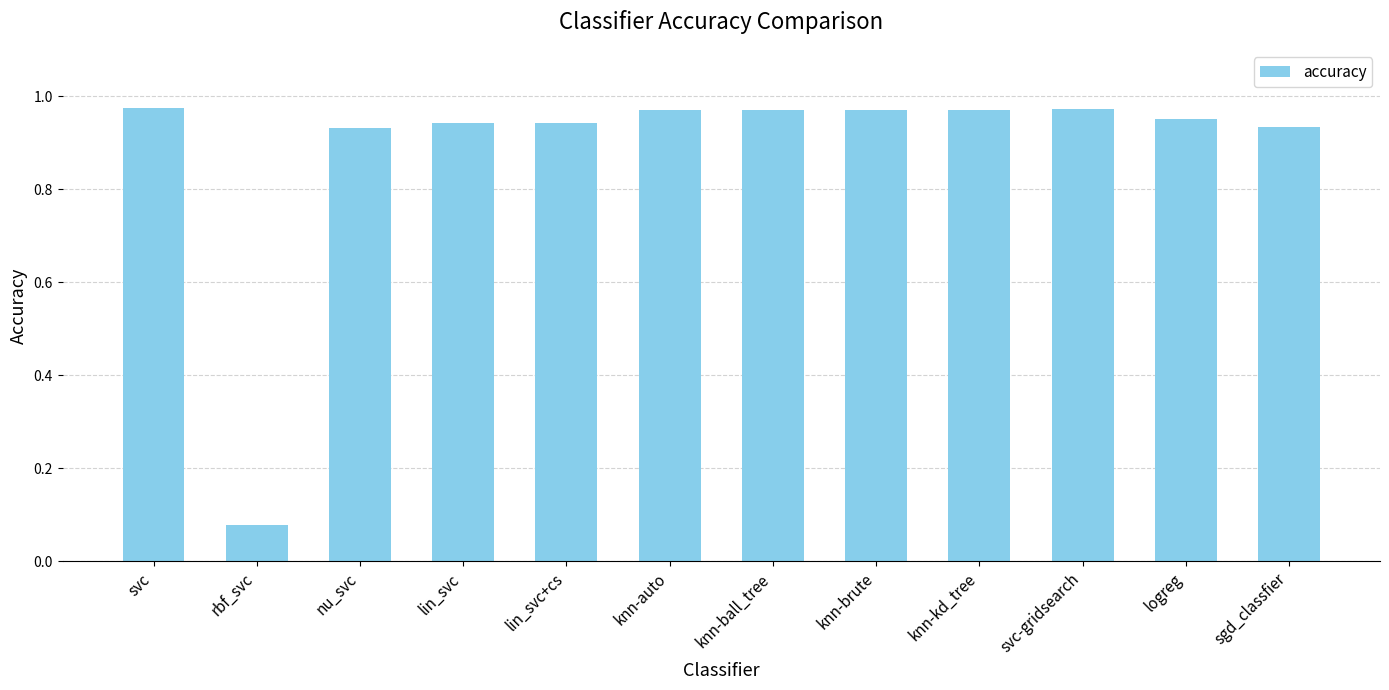

What is the sum of the values at knn-brute and sgd_classfier?

1.9